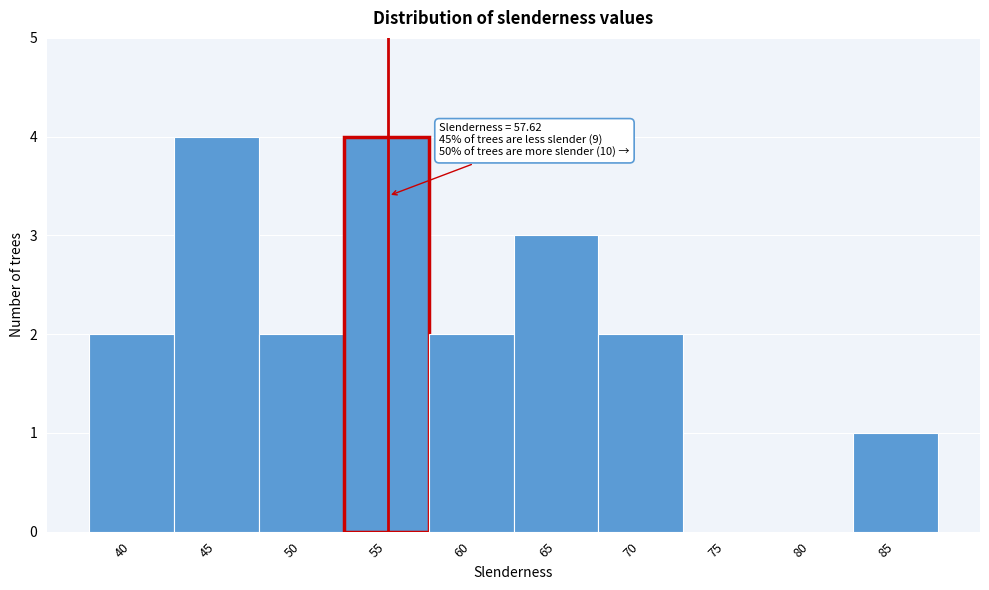

Reading left to right, transcribe all the data shown in this chart.

40=2	45=4	50=2	55=4	60=2	65=3	70=2	75=0	80=0	85=1